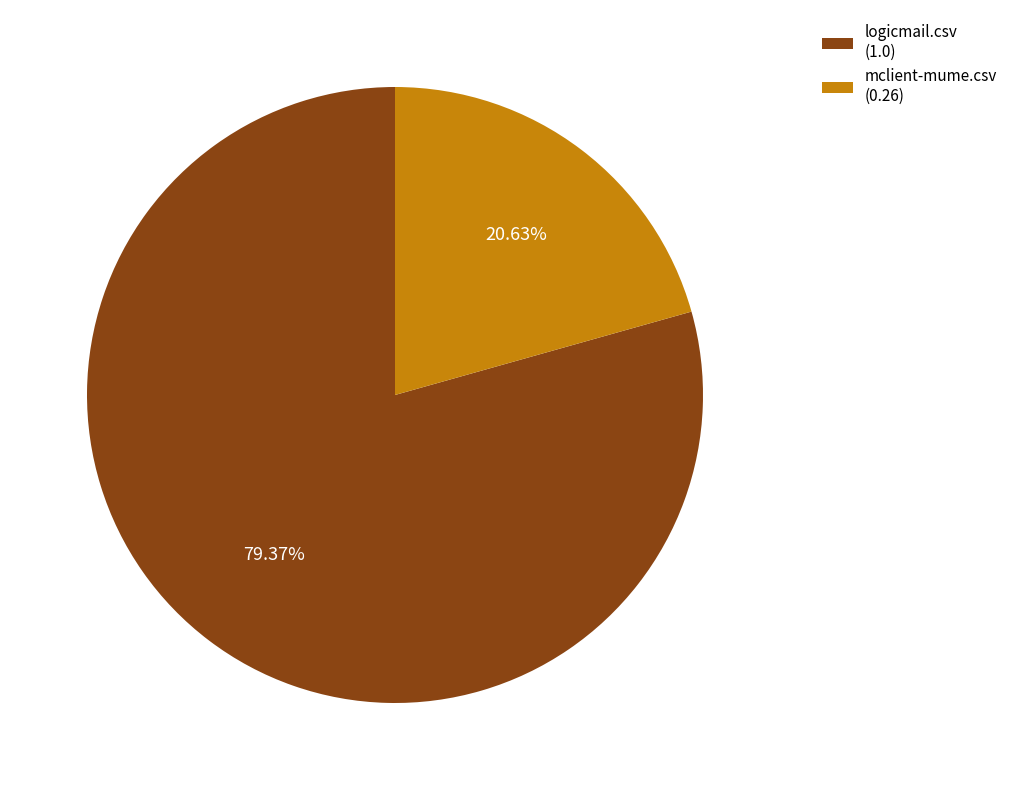

True or false: mclient-mume.csv accounts for 8% of the total.

False